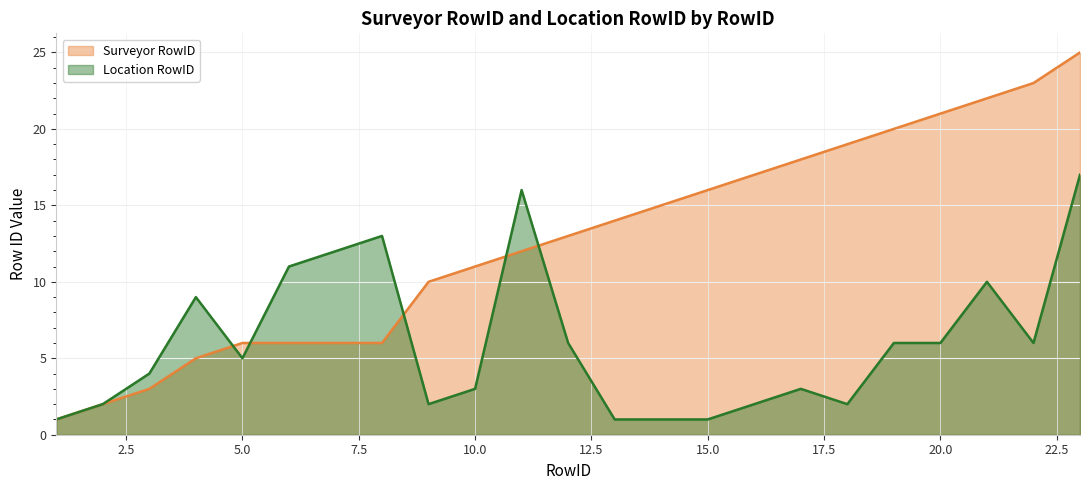

Which series has the largest range (max minus min)?

Surveyor RowID